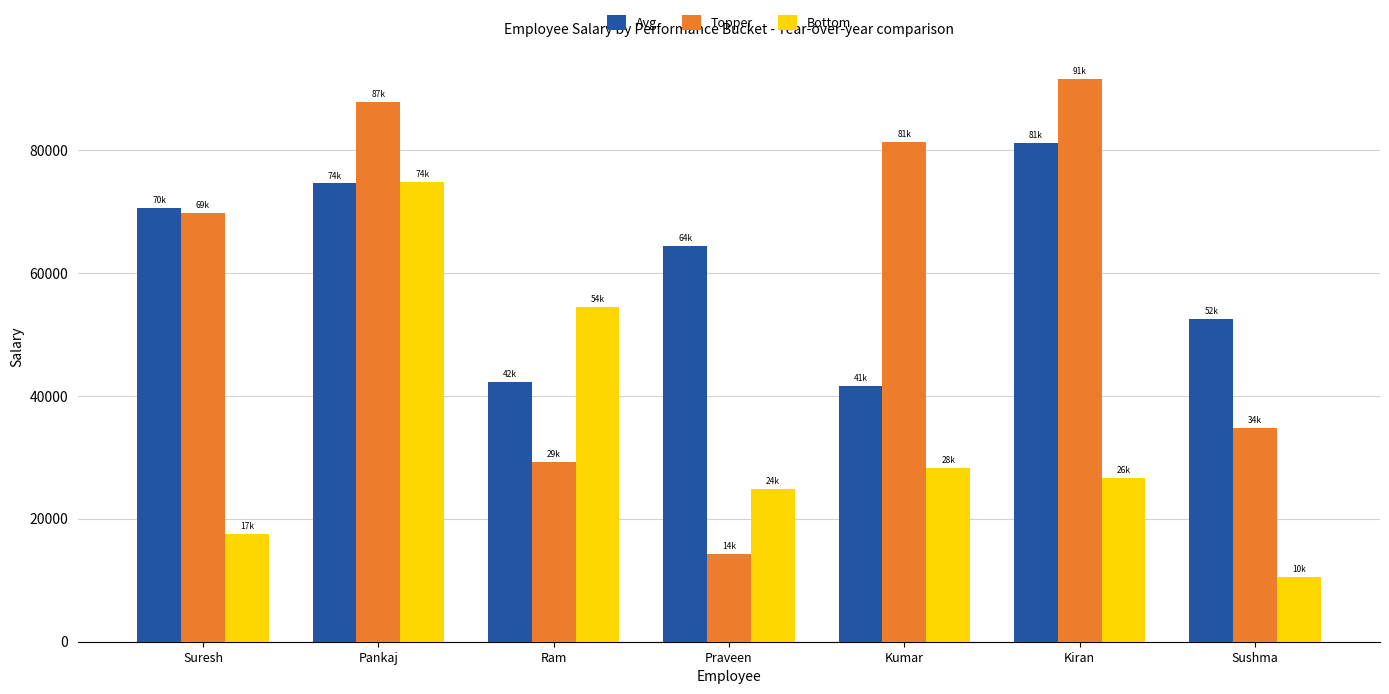

Which series has the largest range (max minus min)?

Topper